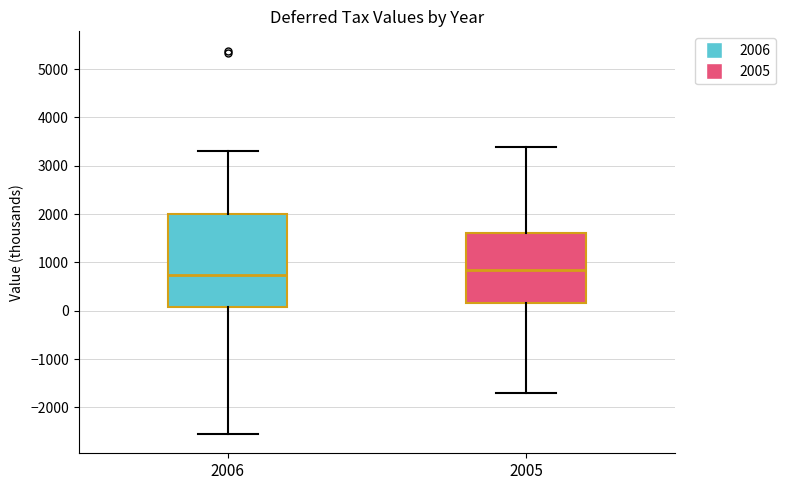

Where does the lower whisker of the box at x = 2005 end on the y-axis? The values are not printed on the chart, so give them approximately, as read against the axis.

-1700